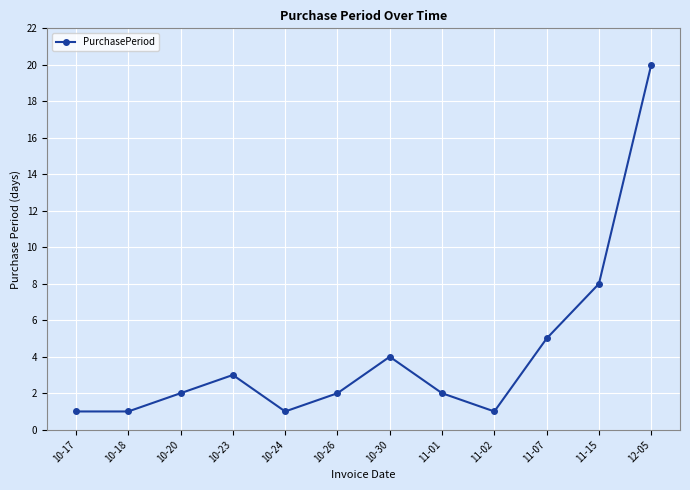

What position from the left is 11-15?

11